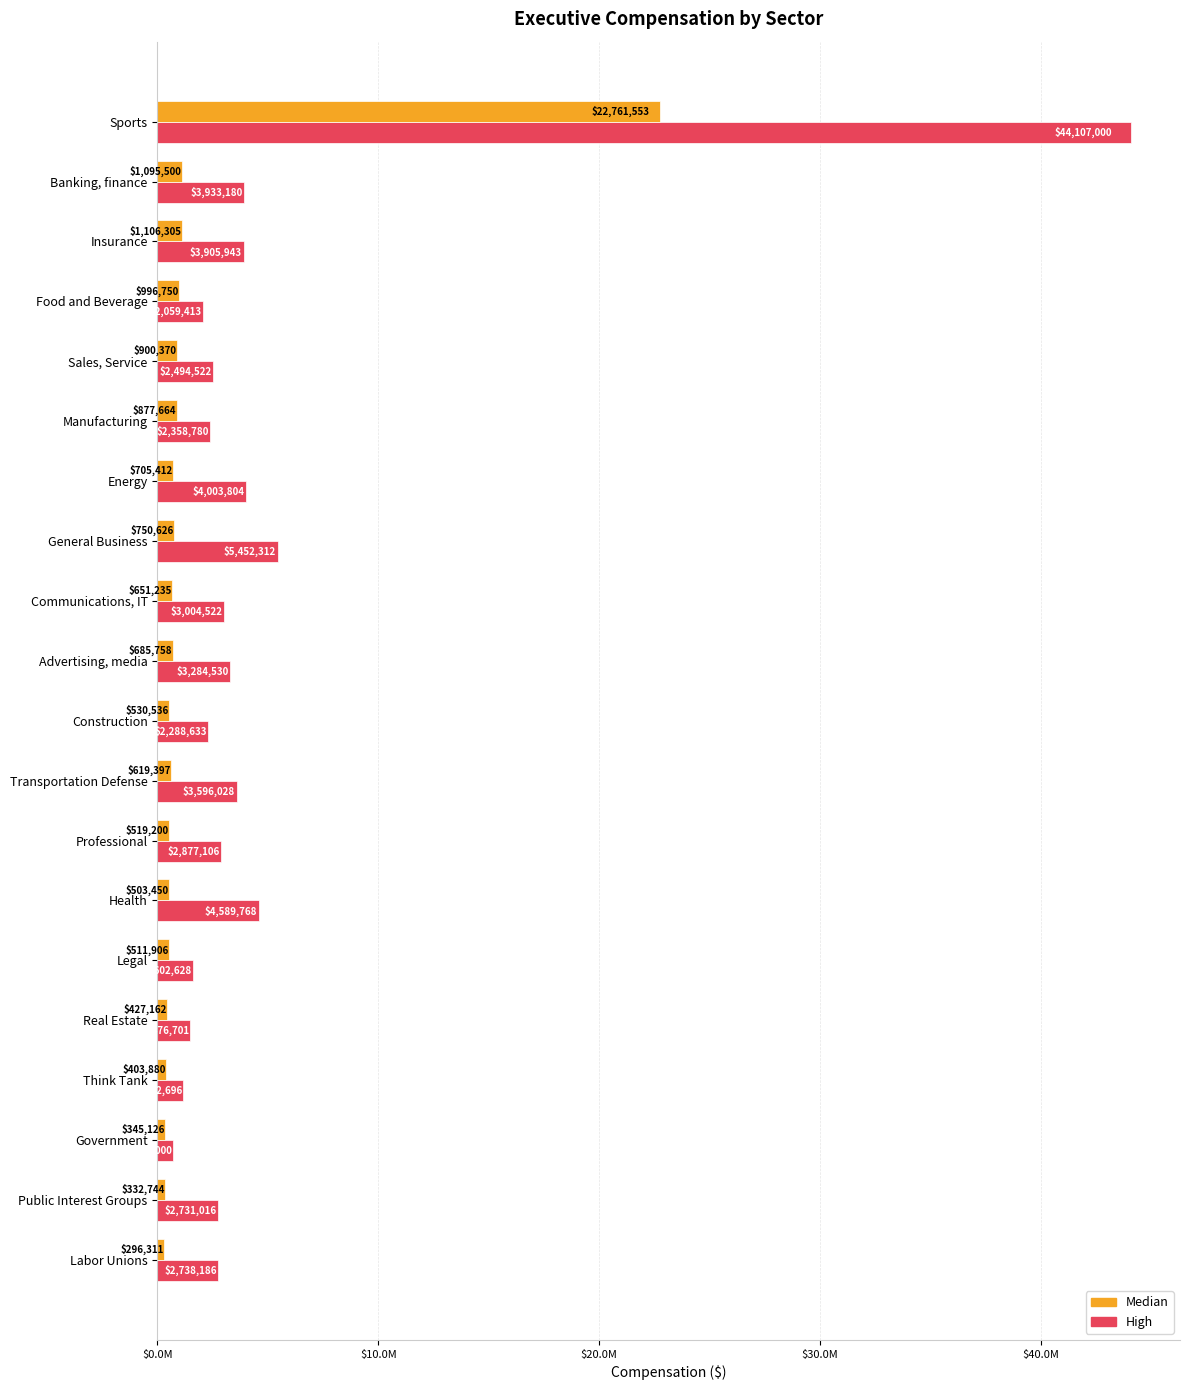

What are all the series names shown in the legend?

Median, High